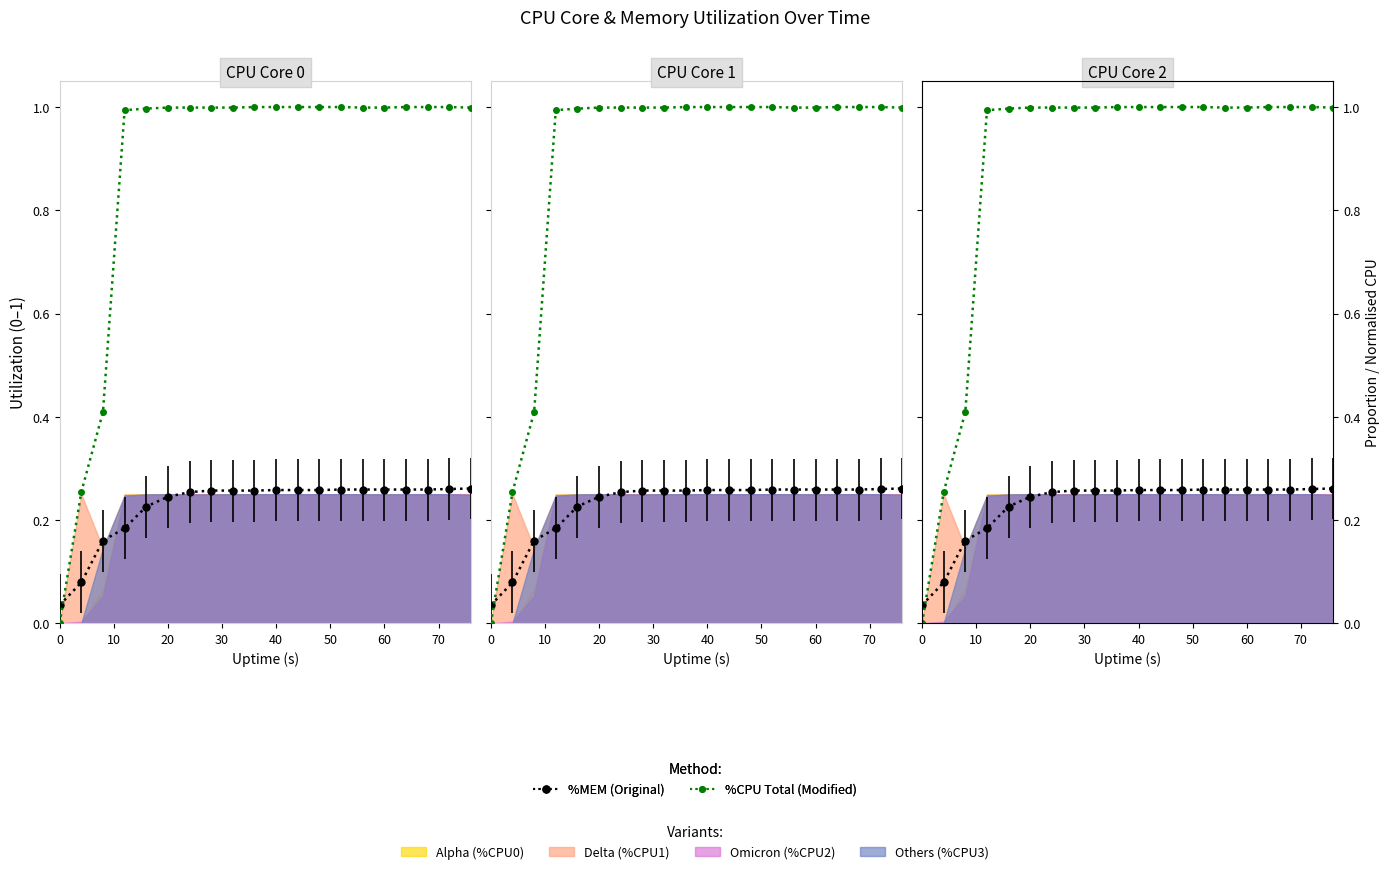

Which series has the largest total across all categories?

%CPU Total (Modified)